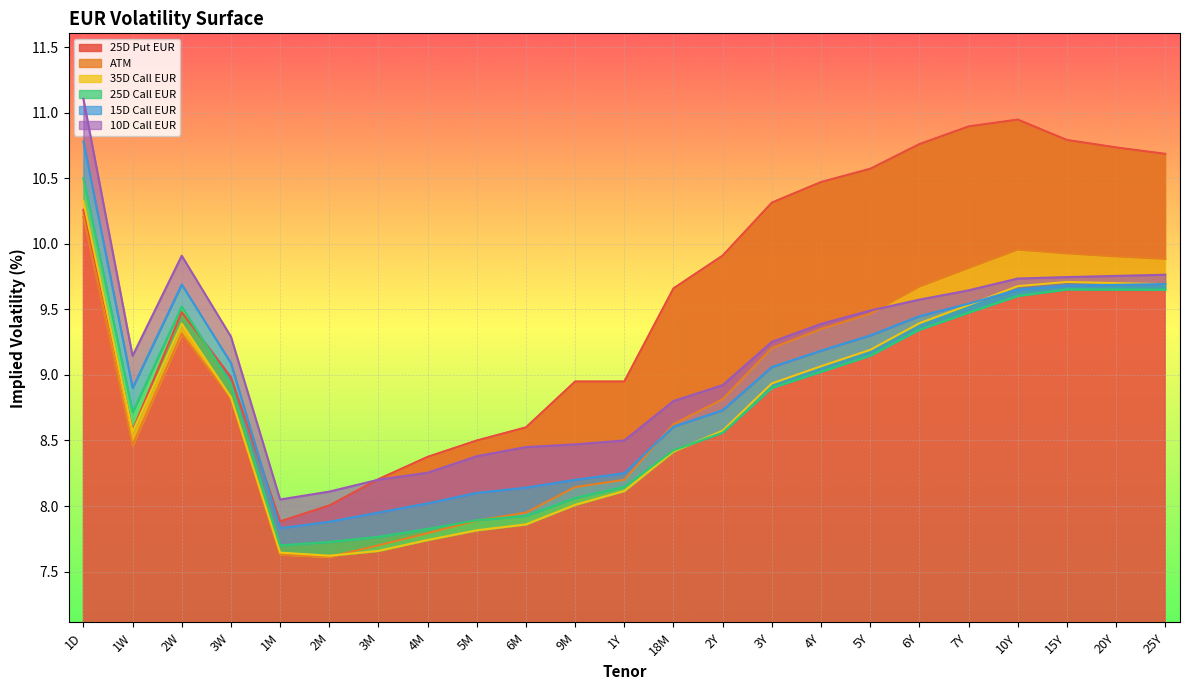

What is the difference between the maximum and minimum values in the 25D Put EUR series?

3.1